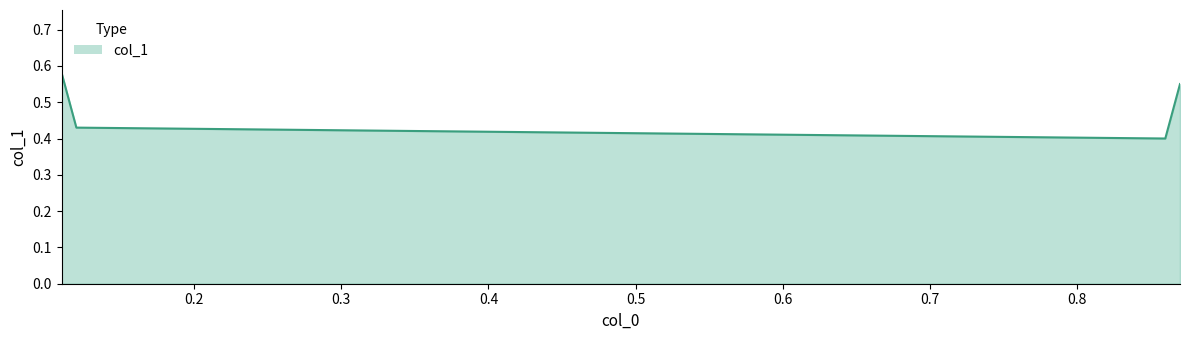

True or false: there are more than 1 points higher than both neighbors.

False